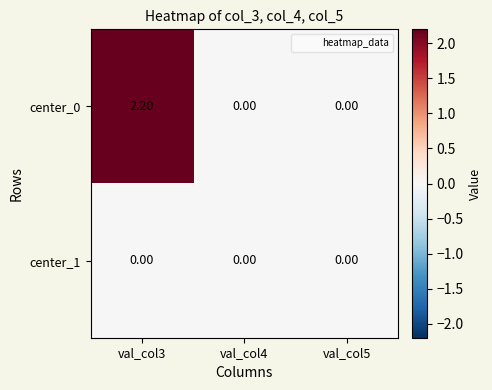

Rank the series by their maximum value, from lowest to highest.

center_1, center_0